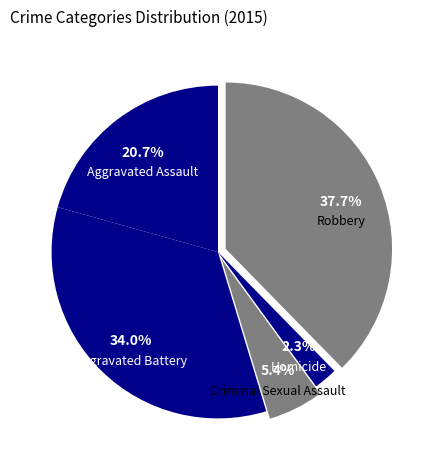

Which category has the biggest portion of the pie?

Robbery